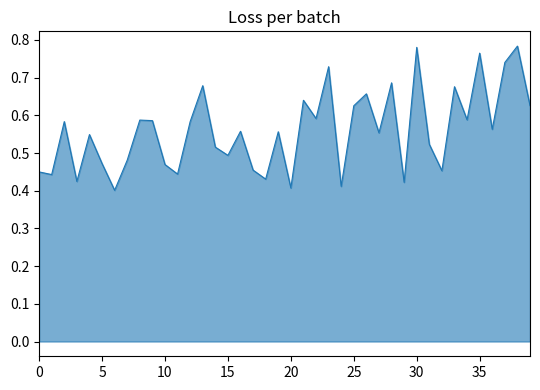

How many lines are shown in the chart?

1